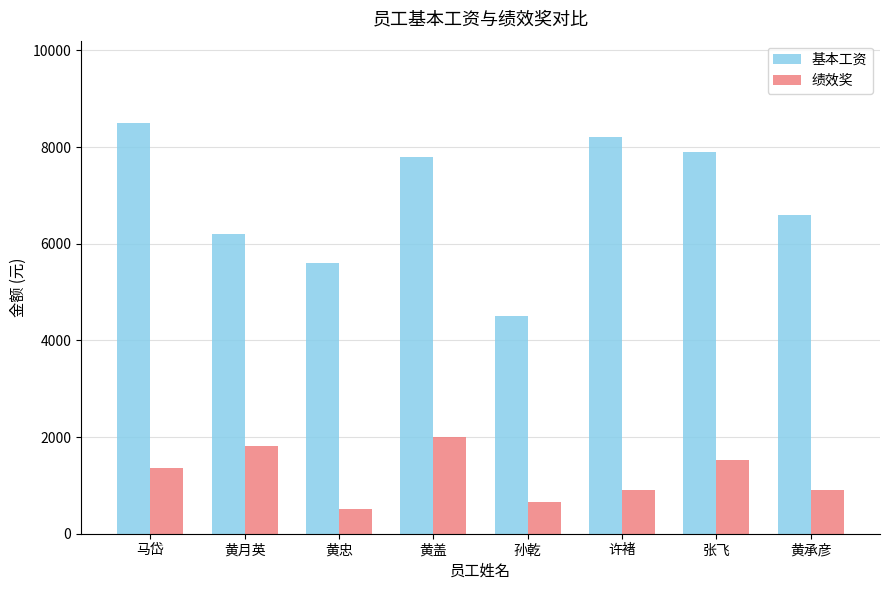

How many data points does each series have?

8